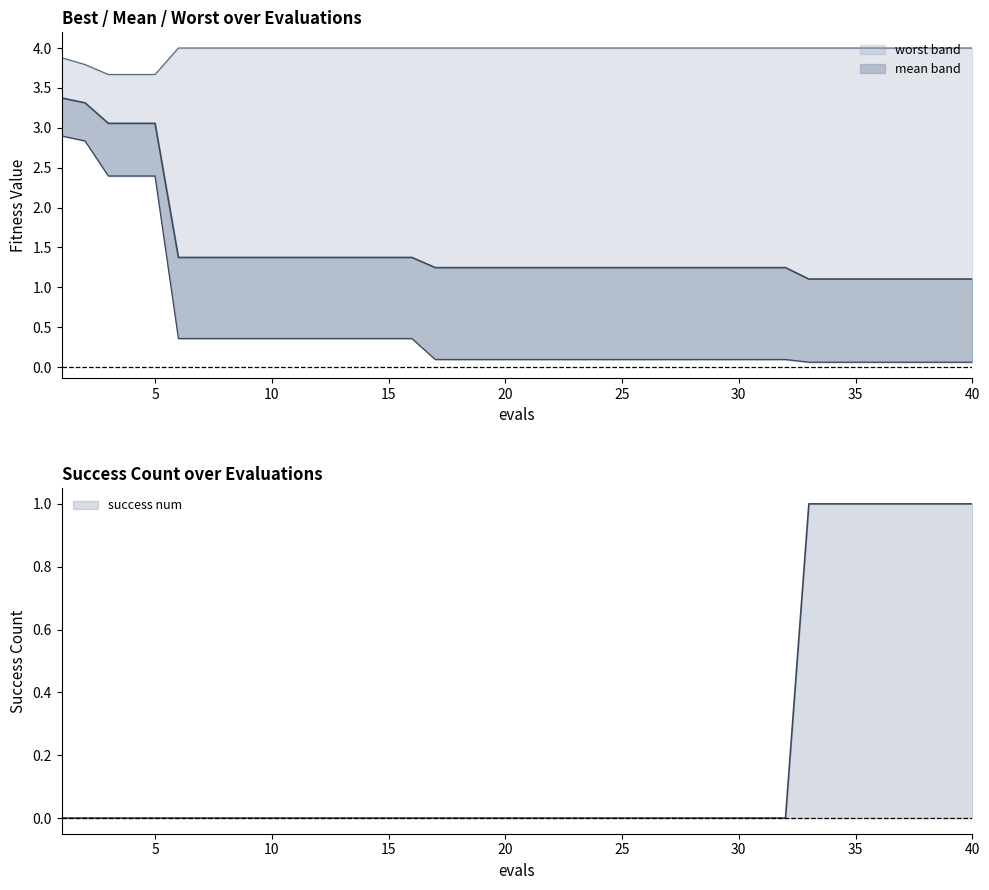

True or false: success num and mean intersect in this chart.

False